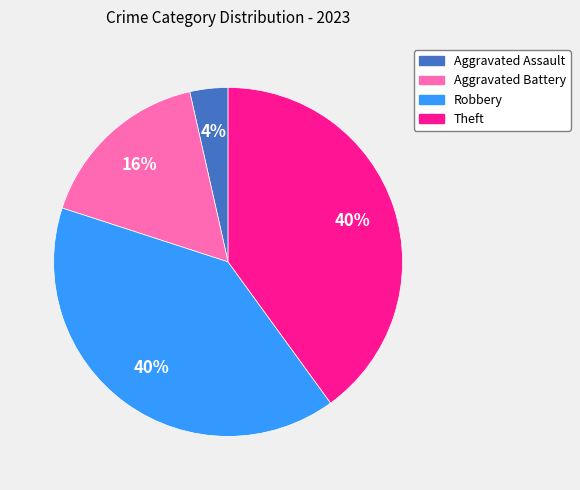

Is there any slice that represents more than half of the pie?

No